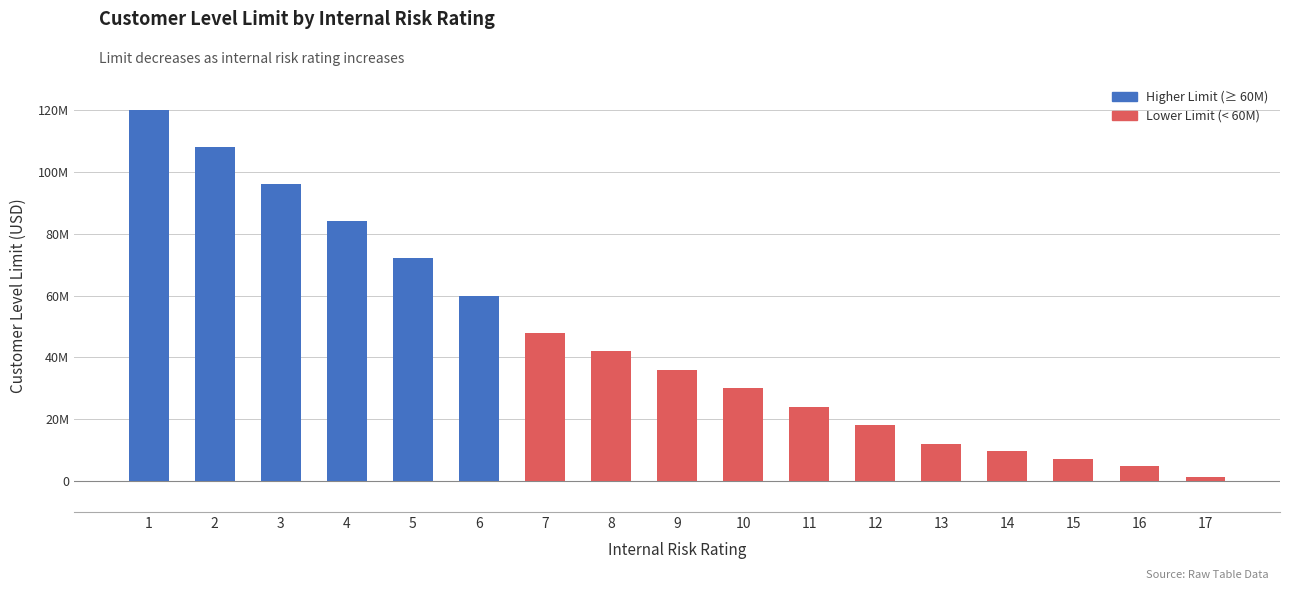

Does the chart contain stacked bars?

No